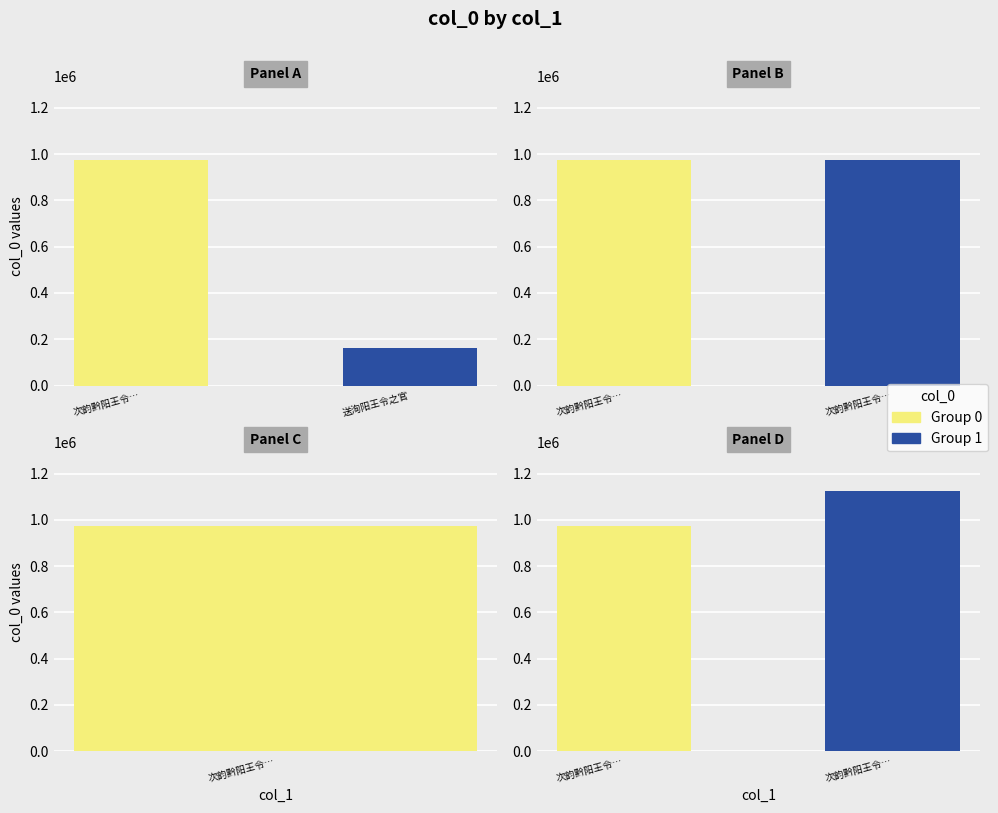

Which category has the highest value in the Panel A series?

次韵黔阳王令…